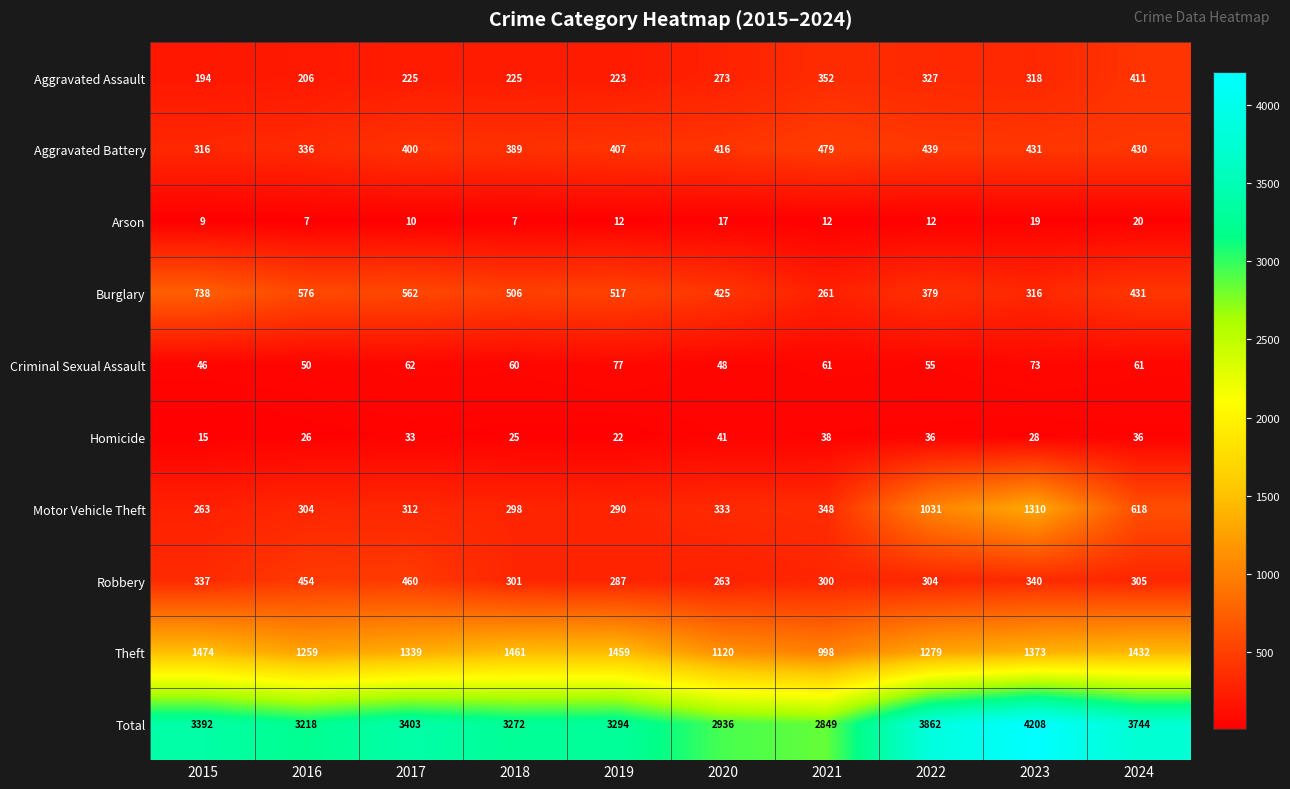

At which category is the sum across all series the highest?

2023